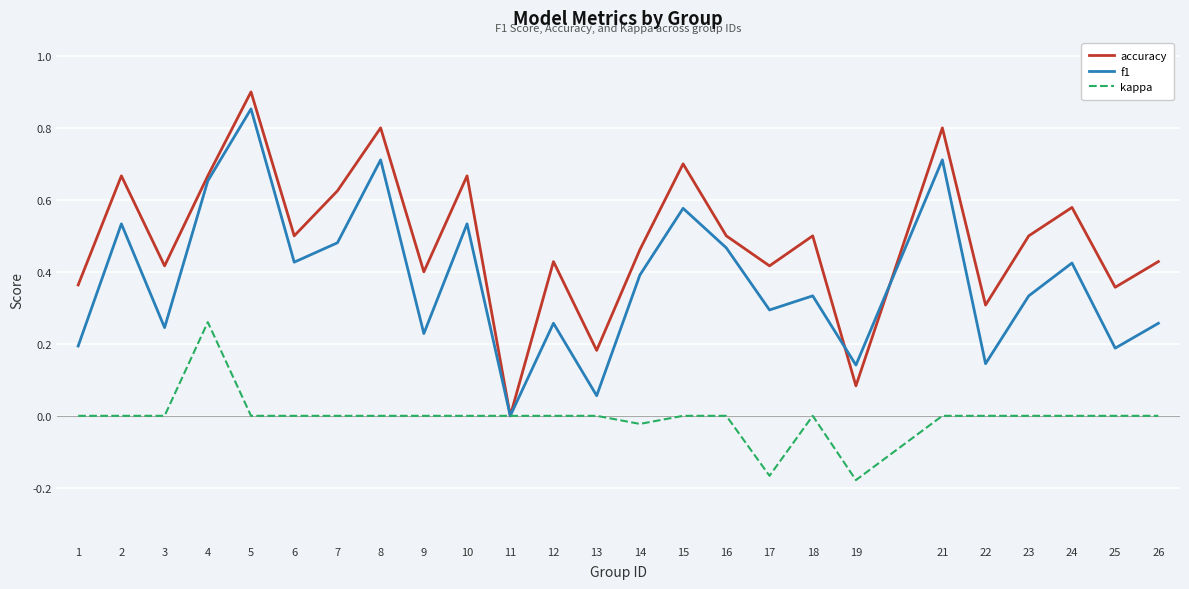

The value of f1 at 26 is 0.4. True or false?

False